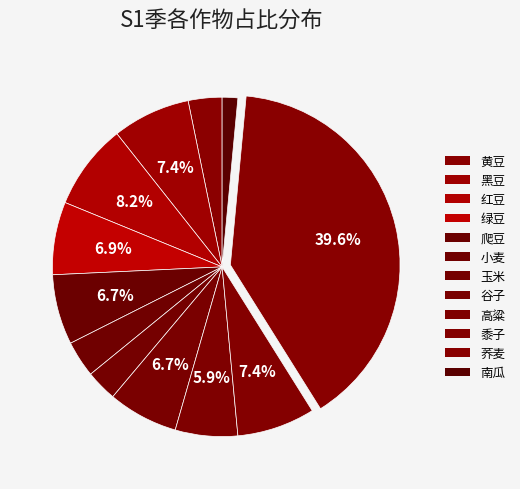

To the nearest percent, what portion does 绿豆 represent?

7%